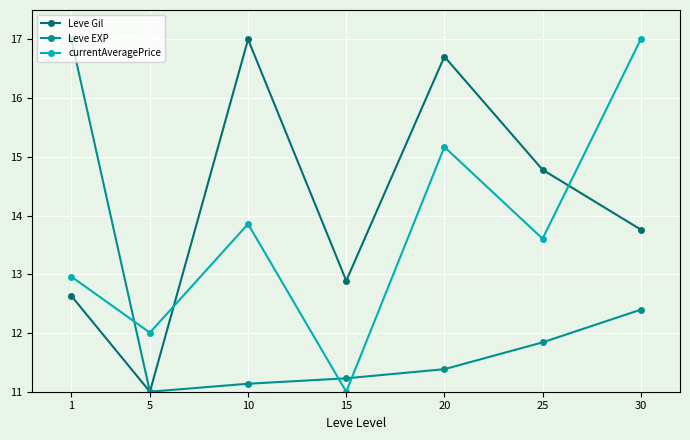

What is the value of the currentAveragePrice point at the 4th from the left?

11.0